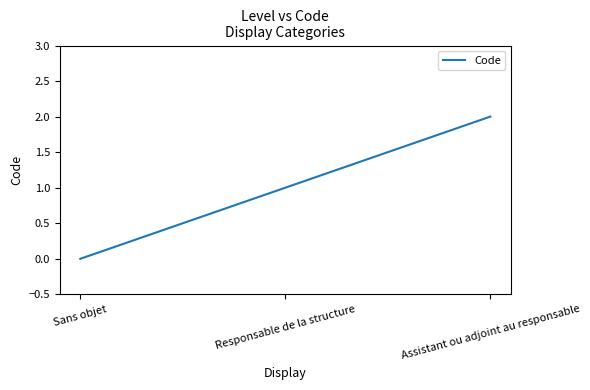

At which category does the chart reach its minimum across all series?

Sans objet